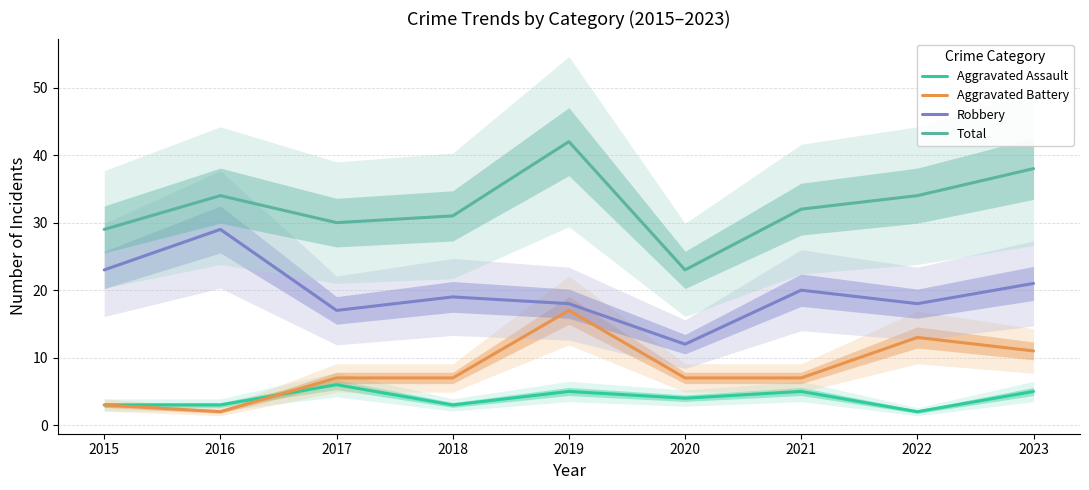

How many distinct data groups are displayed?

4